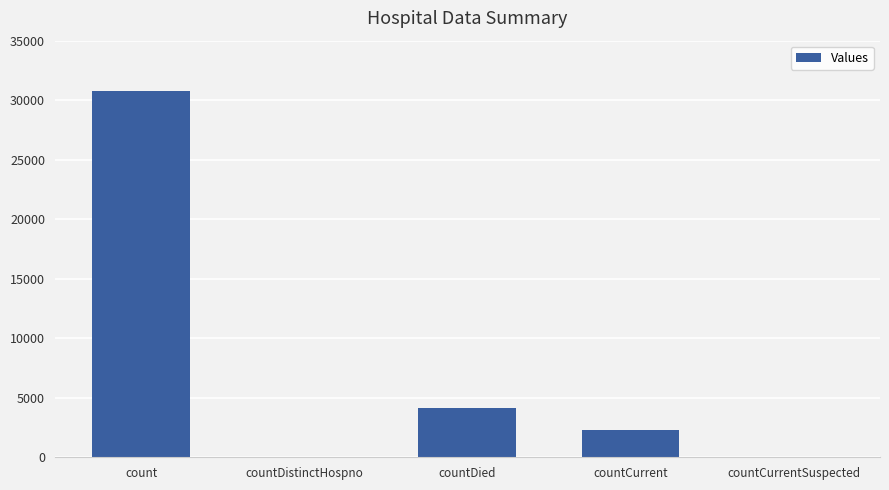

Which has a higher value, countCurrent or countCurrentSuspected?

countCurrent